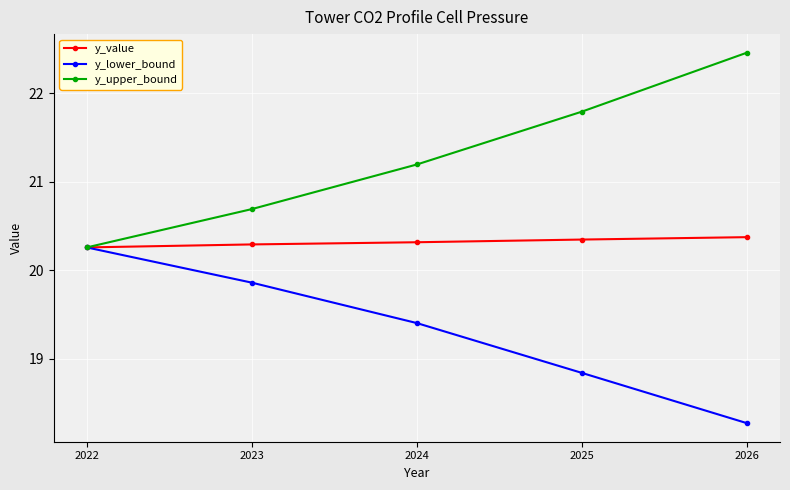

True or false: y_value has a value of 20.3 at 2023.

True